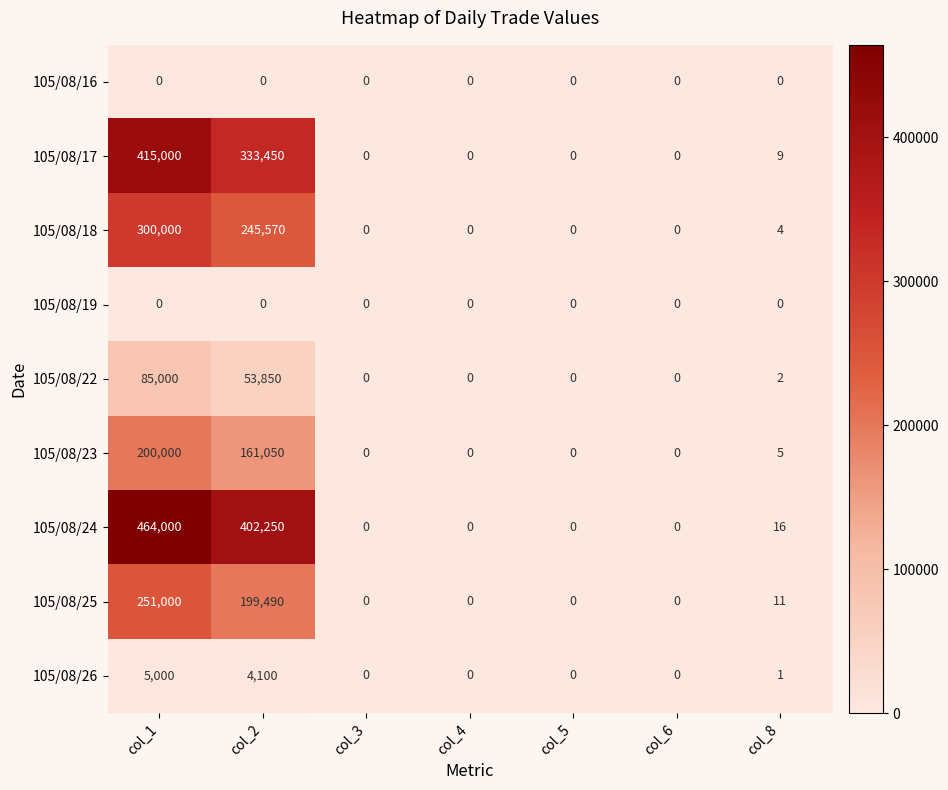

How many categories are shown in the chart?

7